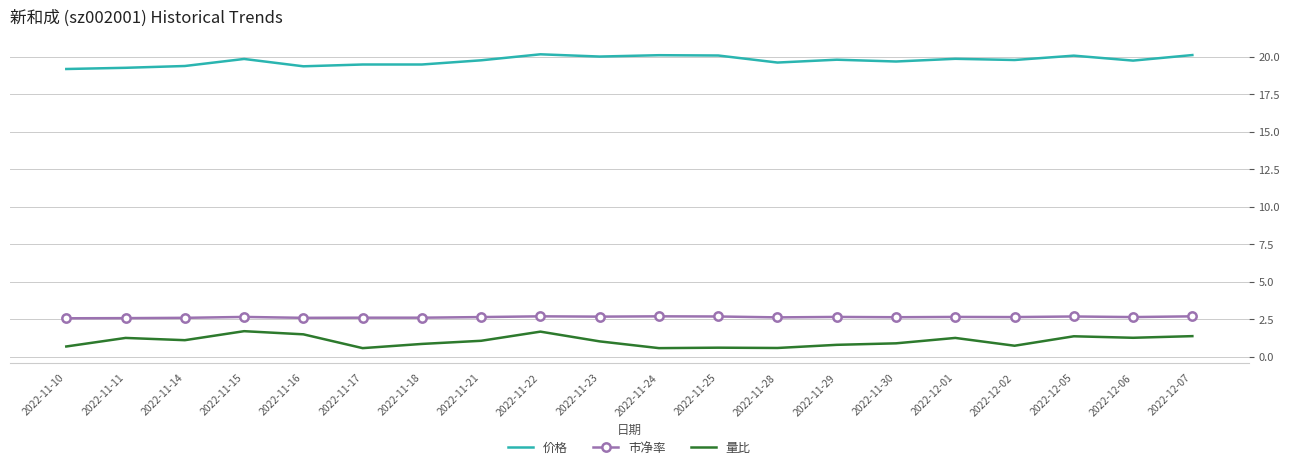

How many distinct data groups are displayed?

3